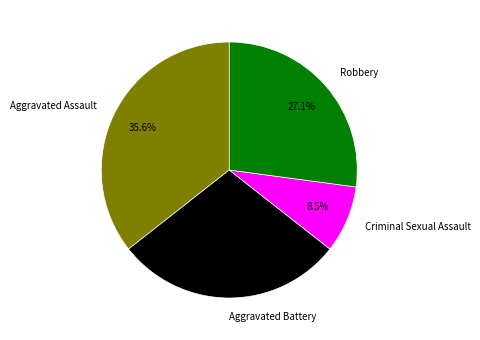

Approximately how many times larger is the value at Aggravated Assault compared to Aggravated Battery?

1.2